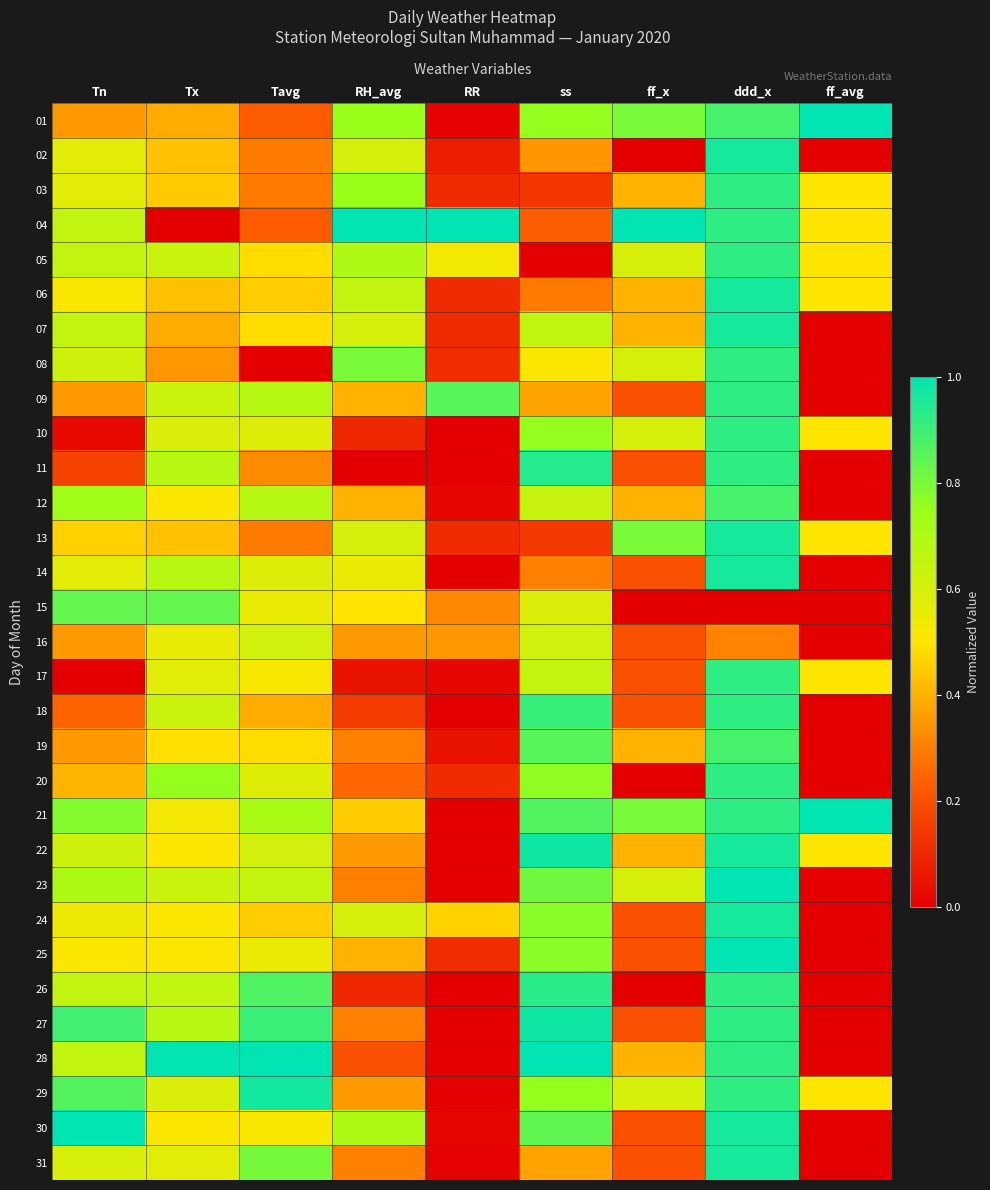

Reading right to left, list all the values displayed in this chart.

01: ff_avg=1.0	ddd_x=0.9	ff_x=0.8	ss=0.8	RR=0.0	RH_avg=0.8	Tavg=0.2	Tx=0.4	Tn=0.4
02: ff_avg=0.0	ddd_x=1.0	ff_x=0.0	ss=0.3	RR=0.1	RH_avg=0.6	Tavg=0.3	Tx=0.4	Tn=0.6
03: ff_avg=0.5	ddd_x=0.9	ff_x=0.4	ss=0.1	RR=0.1	RH_avg=0.8	Tavg=0.3	Tx=0.4	Tn=0.6
04: ff_avg=0.5	ddd_x=0.9	ff_x=1.0	ss=0.2	RR=1.0	RH_avg=1.0	Tavg=0.2	Tx=0.0	Tn=0.6
05: ff_avg=0.5	ddd_x=0.9	ff_x=0.6	ss=0.0	RR=0.5	RH_avg=0.7	Tavg=0.5	Tx=0.6	Tn=0.6
06: ff_avg=0.5	ddd_x=1.0	ff_x=0.4	ss=0.3	RR=0.1	RH_avg=0.7	Tavg=0.5	Tx=0.4	Tn=0.5
07: ff_avg=0.0	ddd_x=1.0	ff_x=0.4	ss=0.7	RR=0.1	RH_avg=0.6	Tavg=0.5	Tx=0.4	Tn=0.6
08: ff_avg=0.0	ddd_x=0.9	ff_x=0.6	ss=0.5	RR=0.1	RH_avg=0.8	Tavg=0.0	Tx=0.3	Tn=0.6
09: ff_avg=0.0	ddd_x=0.9	ff_x=0.2	ss=0.4	RR=0.9	RH_avg=0.4	Tavg=0.7	Tx=0.6	Tn=0.4
10: ff_avg=0.5	ddd_x=0.9	ff_x=0.6	ss=0.8	RR=0.0	RH_avg=0.1	Tavg=0.6	Tx=0.6	Tn=0.0
11: ff_avg=0.0	ddd_x=0.9	ff_x=0.2	ss=0.9	RR=0.0	RH_avg=0.0	Tavg=0.3	Tx=0.7	Tn=0.2
12: ff_avg=0.0	ddd_x=0.9	ff_x=0.4	ss=0.6	RR=0.0	RH_avg=0.4	Tavg=0.7	Tx=0.5	Tn=0.7
13: ff_avg=0.5	ddd_x=1.0	ff_x=0.8	ss=0.1	RR=0.1	RH_avg=0.6	Tavg=0.3	Tx=0.4	Tn=0.5
14: ff_avg=0.0	ddd_x=1.0	ff_x=0.2	ss=0.3	RR=0.0	RH_avg=0.6	Tavg=0.6	Tx=0.7	Tn=0.6
15: ff_avg=0.0	ddd_x=0.0	ff_x=0.0	ss=0.6	RR=0.3	RH_avg=0.5	Tavg=0.5	Tx=0.8	Tn=0.8
16: ff_avg=0.0	ddd_x=0.3	ff_x=0.2	ss=0.6	RR=0.3	RH_avg=0.3	Tavg=0.6	Tx=0.6	Tn=0.4
17: ff_avg=0.5	ddd_x=0.9	ff_x=0.2	ss=0.6	RR=0.0	RH_avg=0.1	Tavg=0.5	Tx=0.6	Tn=0.0
18: ff_avg=0.0	ddd_x=0.9	ff_x=0.2	ss=0.9	RR=0.0	RH_avg=0.1	Tavg=0.4	Tx=0.6	Tn=0.2
19: ff_avg=0.0	ddd_x=0.9	ff_x=0.4	ss=0.9	RR=0.1	RH_avg=0.3	Tavg=0.5	Tx=0.5	Tn=0.4
20: ff_avg=0.0	ddd_x=0.9	ff_x=0.0	ss=0.8	RR=0.1	RH_avg=0.2	Tavg=0.6	Tx=0.8	Tn=0.4
21: ff_avg=1.0	ddd_x=0.9	ff_x=0.8	ss=0.9	RR=0.0	RH_avg=0.5	Tavg=0.7	Tx=0.5	Tn=0.8
22: ff_avg=0.5	ddd_x=1.0	ff_x=0.4	ss=1.0	RR=0.0	RH_avg=0.3	Tavg=0.6	Tx=0.5	Tn=0.6
23: ff_avg=0.0	ddd_x=1.0	ff_x=0.6	ss=0.8	RR=0.0	RH_avg=0.3	Tavg=0.6	Tx=0.6	Tn=0.7
24: ff_avg=0.0	ddd_x=1.0	ff_x=0.2	ss=0.8	RR=0.5	RH_avg=0.6	Tavg=0.5	Tx=0.5	Tn=0.5
25: ff_avg=0.0	ddd_x=1.0	ff_x=0.2	ss=0.8	RR=0.1	RH_avg=0.4	Tavg=0.5	Tx=0.5	Tn=0.5
26: ff_avg=0.0	ddd_x=0.9	ff_x=0.0	ss=0.9	RR=0.0	RH_avg=0.1	Tavg=0.9	Tx=0.7	Tn=0.6
27: ff_avg=0.0	ddd_x=0.9	ff_x=0.2	ss=1.0	RR=0.0	RH_avg=0.3	Tavg=0.9	Tx=0.7	Tn=0.9
28: ff_avg=0.0	ddd_x=0.9	ff_x=0.4	ss=1.0	RR=0.0	RH_avg=0.2	Tavg=1.0	Tx=1.0	Tn=0.6
29: ff_avg=0.5	ddd_x=0.9	ff_x=0.6	ss=0.8	RR=0.0	RH_avg=0.3	Tavg=1.0	Tx=0.6	Tn=0.9
30: ff_avg=0.0	ddd_x=1.0	ff_x=0.2	ss=0.8	RR=0.0	RH_avg=0.7	Tavg=0.5	Tx=0.5	Tn=1.0
31: ff_avg=0.0	ddd_x=1.0	ff_x=0.2	ss=0.4	RR=0.0	RH_avg=0.3	Tavg=0.8	Tx=0.6	Tn=0.6